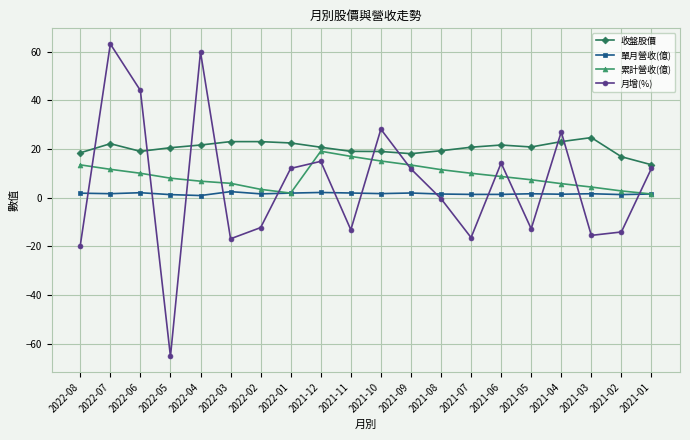

What is the label of the 9th point from the right?

2021-09